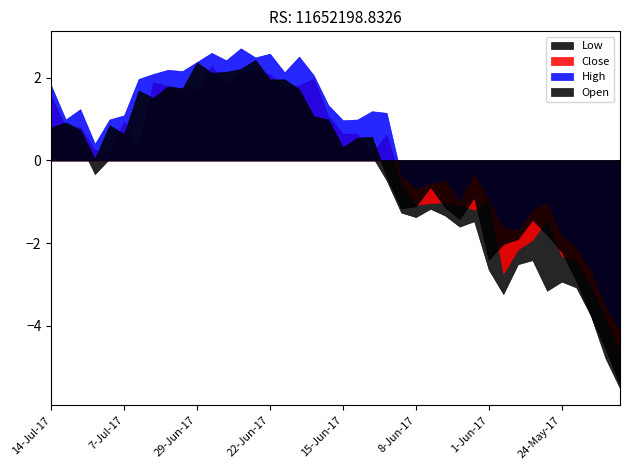

Which category has the lowest value across all series?

18-May-17